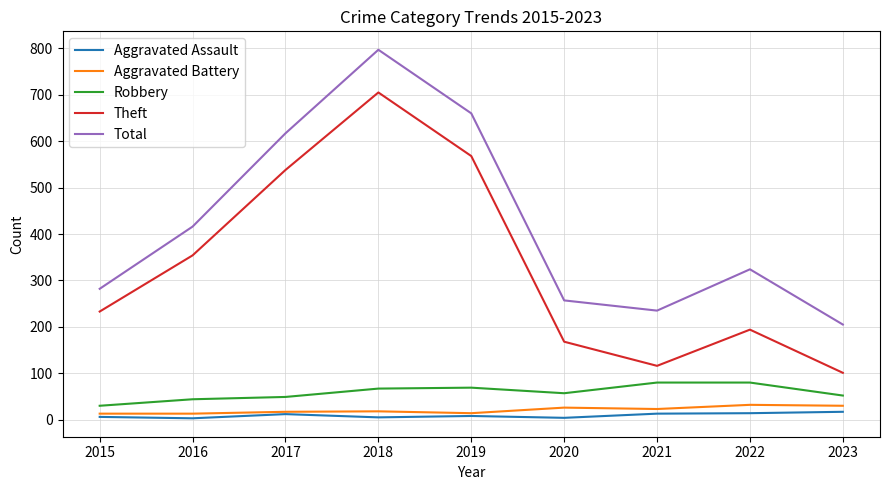

Is the value of Aggravated Assault at 2019 greater than the value of Theft at 2016?

No